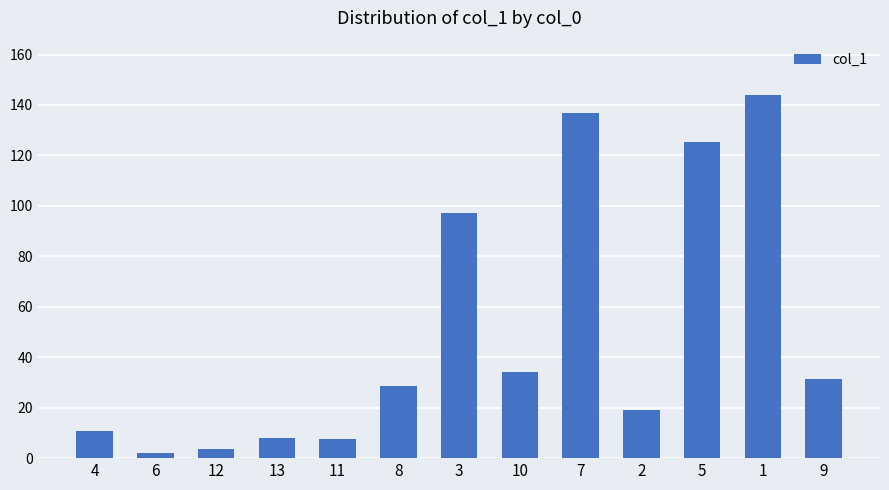

Is it true that the value at 1 is 143.9?

True